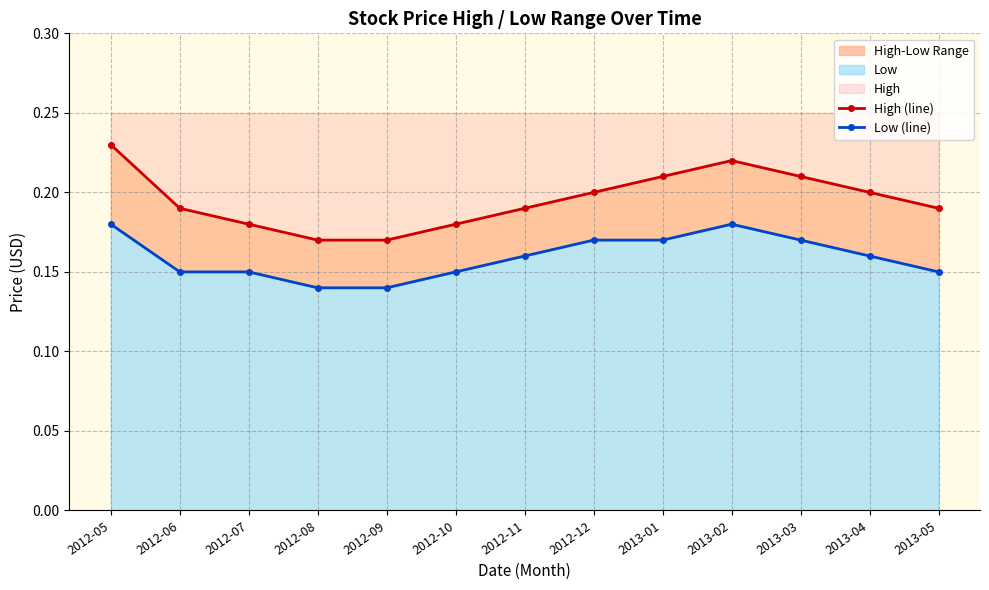

True or false: High (line) has more than 0 points higher than both neighbors.

True